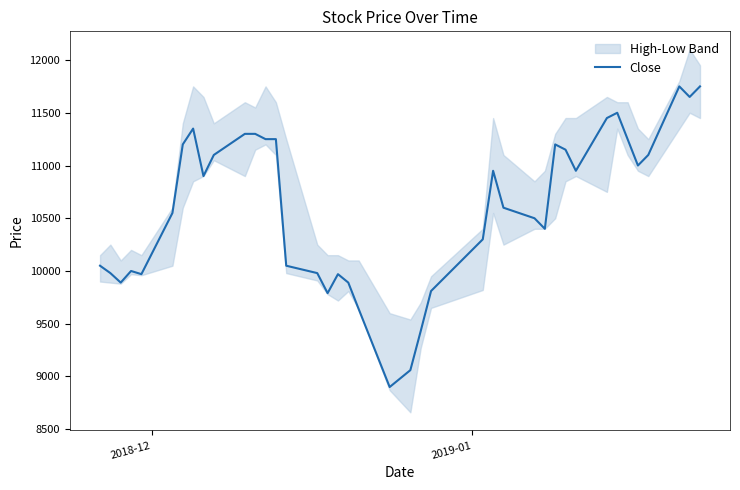

How many points are higher than both their immediate neighbors (excluding endpoints)?

7